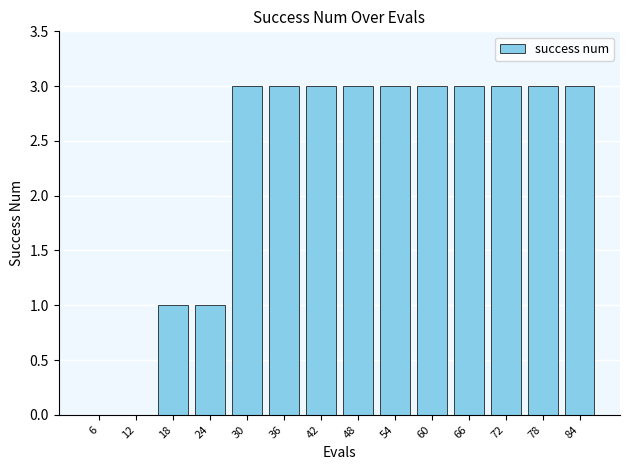

What is the sum of all values?

32